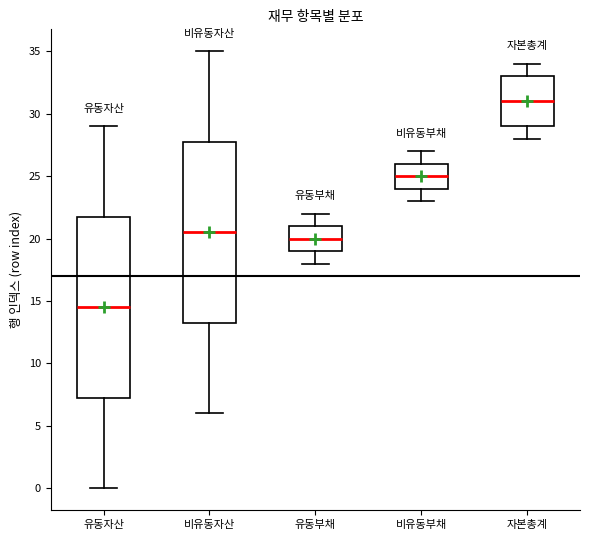

Where is the upper edge of the box for 유동부채 on the y-axis? The values are not printed on the chart, so give them approximately, as read against the axis.

21.0